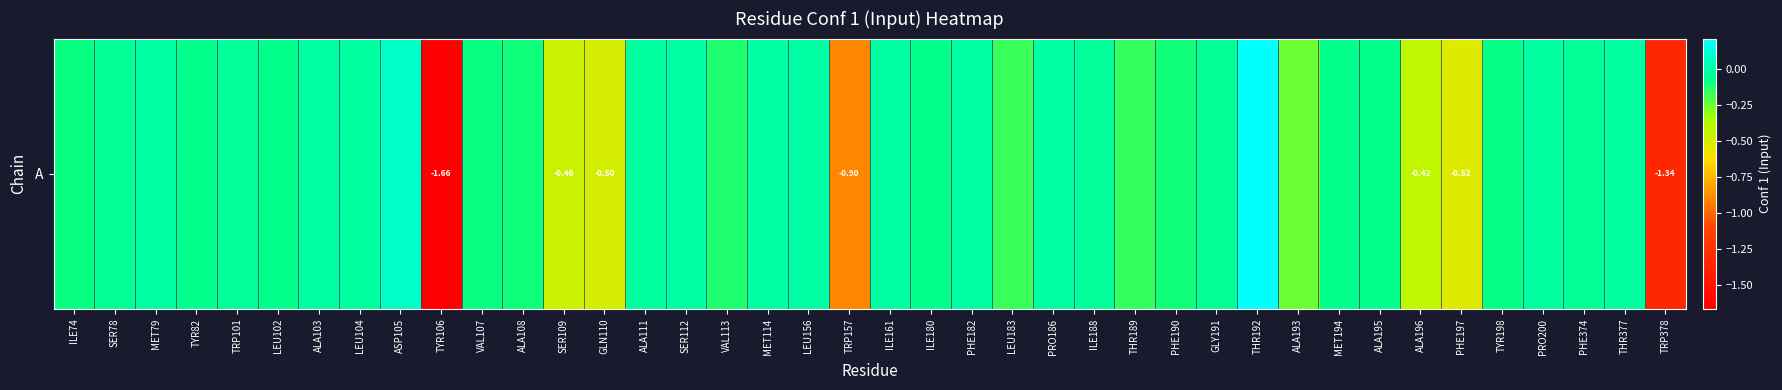

How many data points are above 0?

2